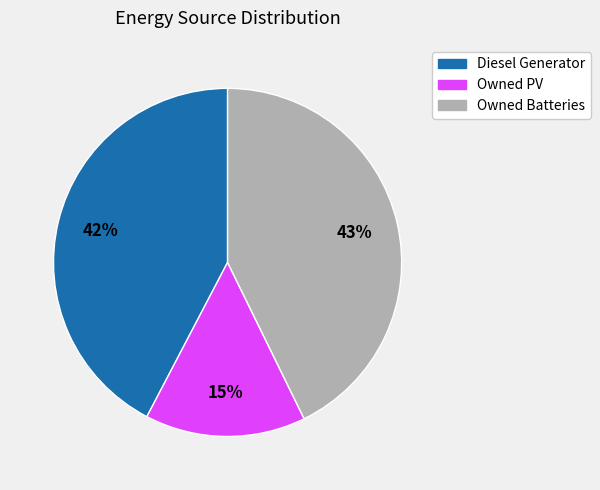

Does any single category account for the majority?

No